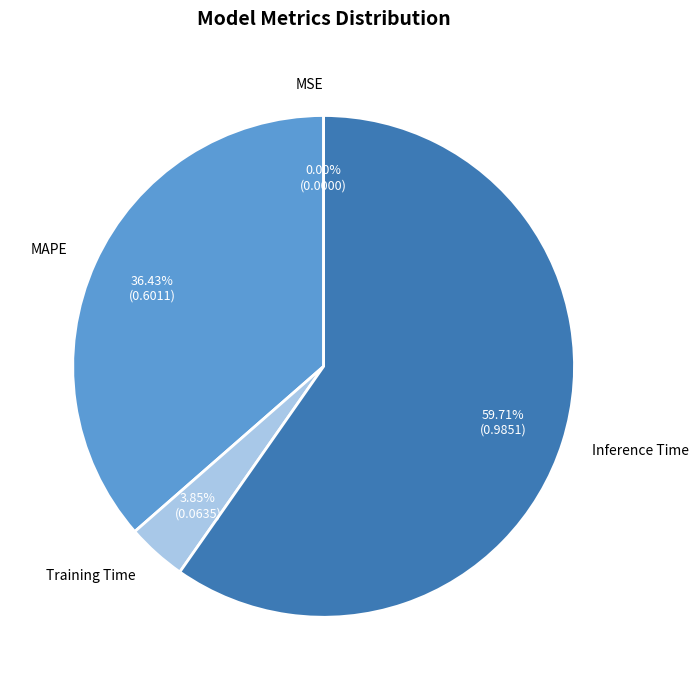

Is there any slice that represents more than half of the pie?

Yes